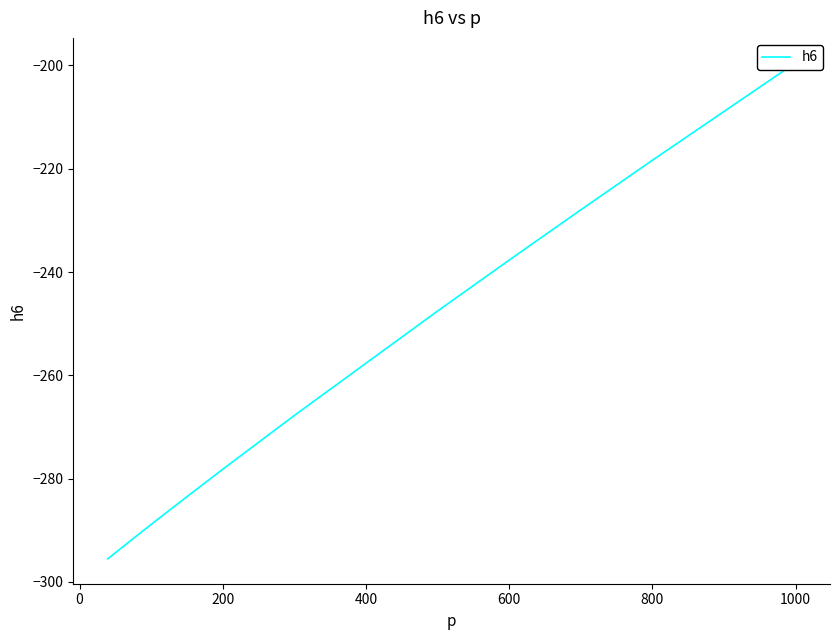

What is the sum of all values?

-3417.1